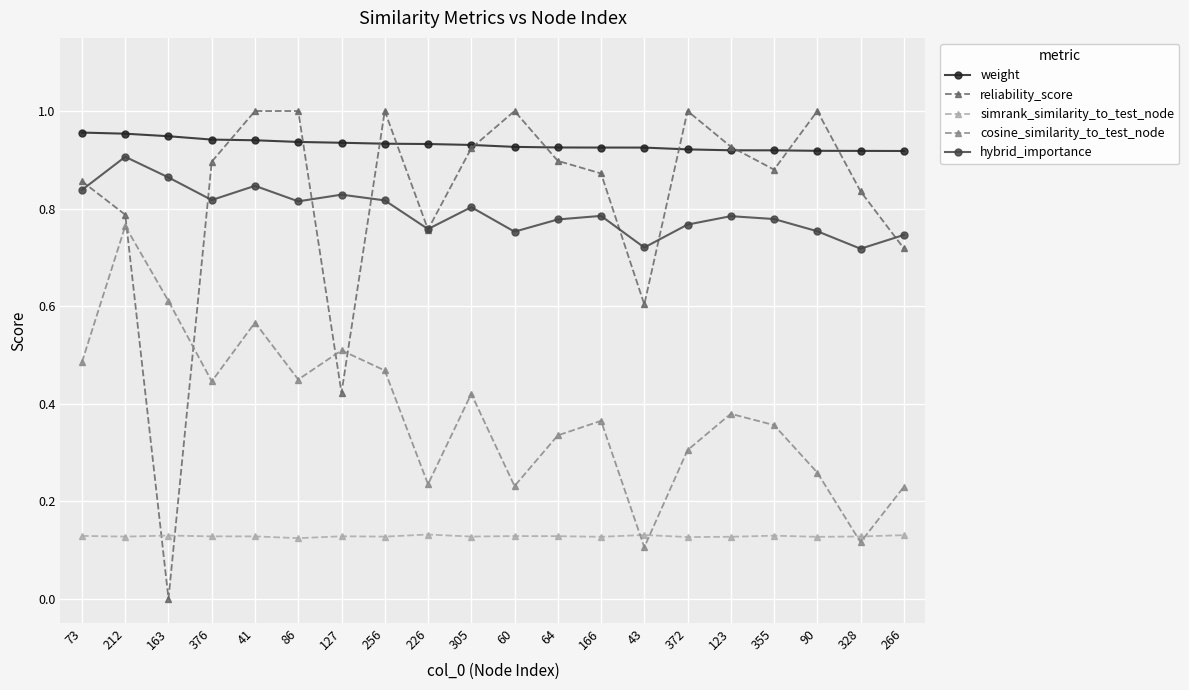

Is it true that simrank_similarity_to_test_node equals 0.1 at 64?

True